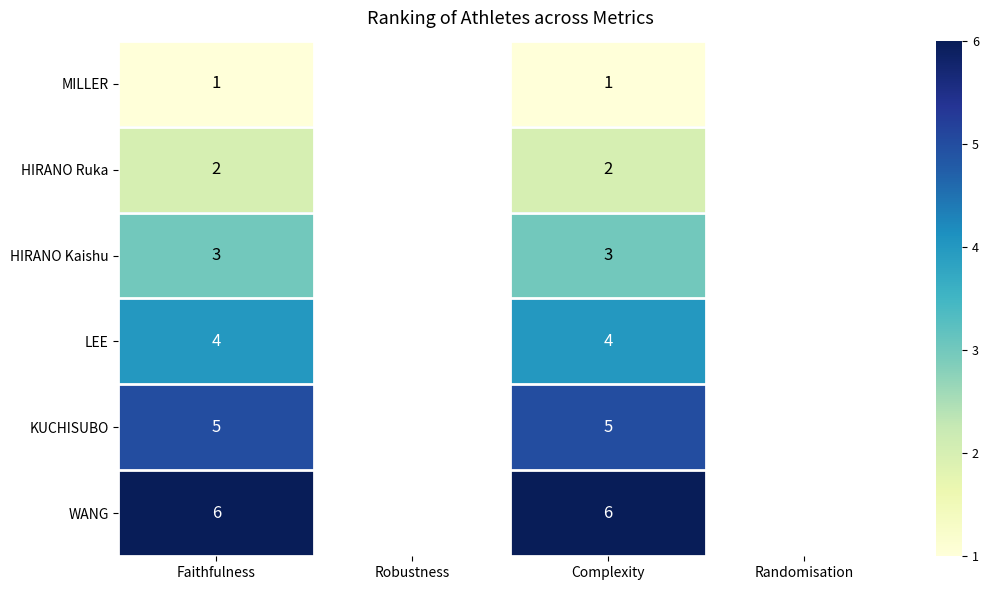

What is the sum of the HIRANO Kaishu values at Complexity and Faithfulness?

6